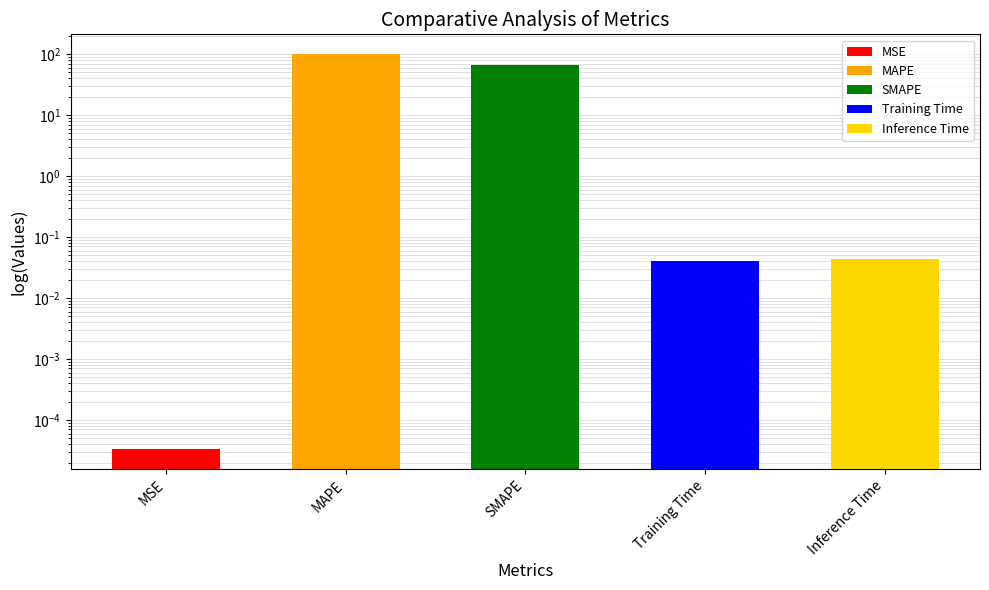

Are the bars grouped side by side (vs. stacked)?

No